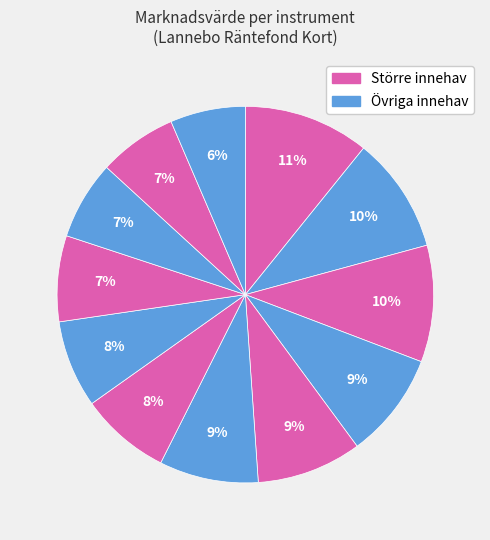

Which slice is the largest?

BillerudKorsnäs FRN220221